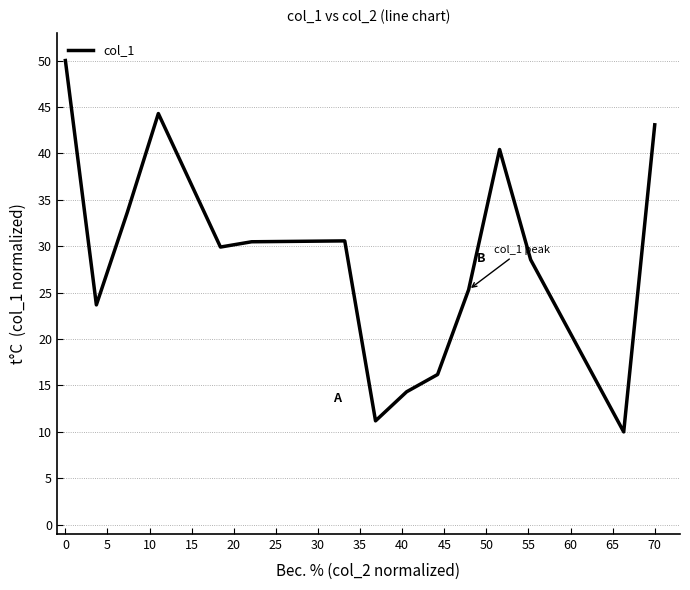

What is the smallest value displayed?

10.0